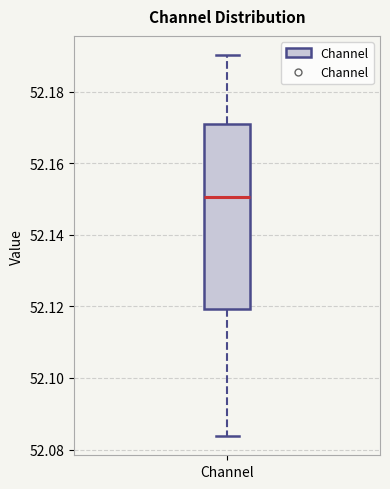

Transcribe this box plot: give where the median line is, the range the box spans, and where the two whiskers end, as read against the y-axis. The values are not printed on the chart, so give them approximately, as read against the axis.

median 52.150, box 52.120 to 52.170, whiskers 52.084 to 52.190